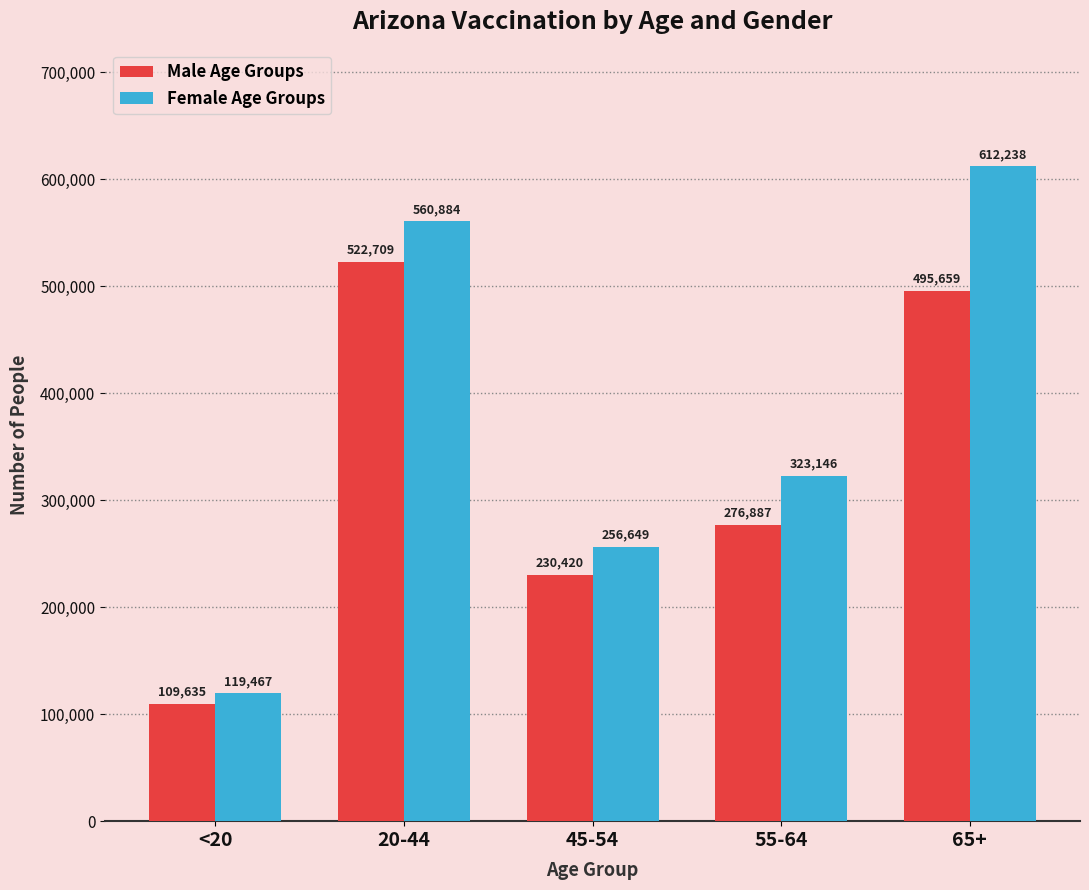

Reading left to right, list all the values displayed in this chart.

Male Age Groups: <20=109635	20-44=522709	45-54=230420	55-64=276887	65+=495659
Female Age Groups: <20=119467	20-44=560884	45-54=256649	55-64=323146	65+=612238